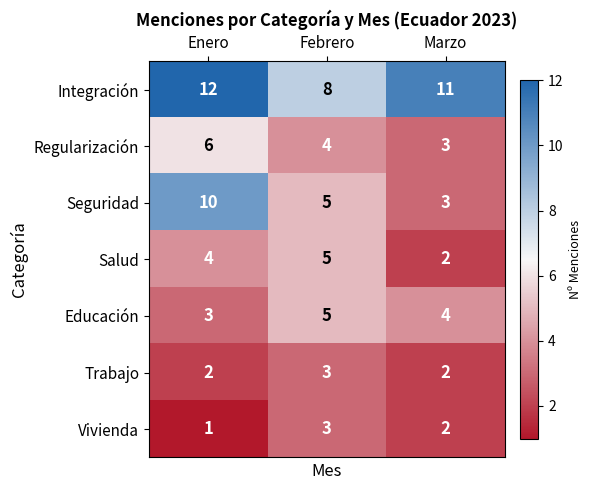

What is the difference between the highest and lowest values at Marzo?

9